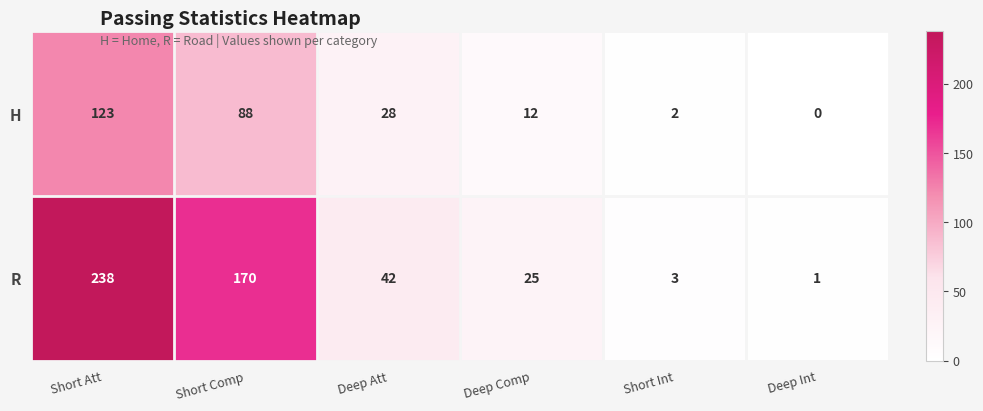

What is the difference between the maximum and minimum values in the R series?

237